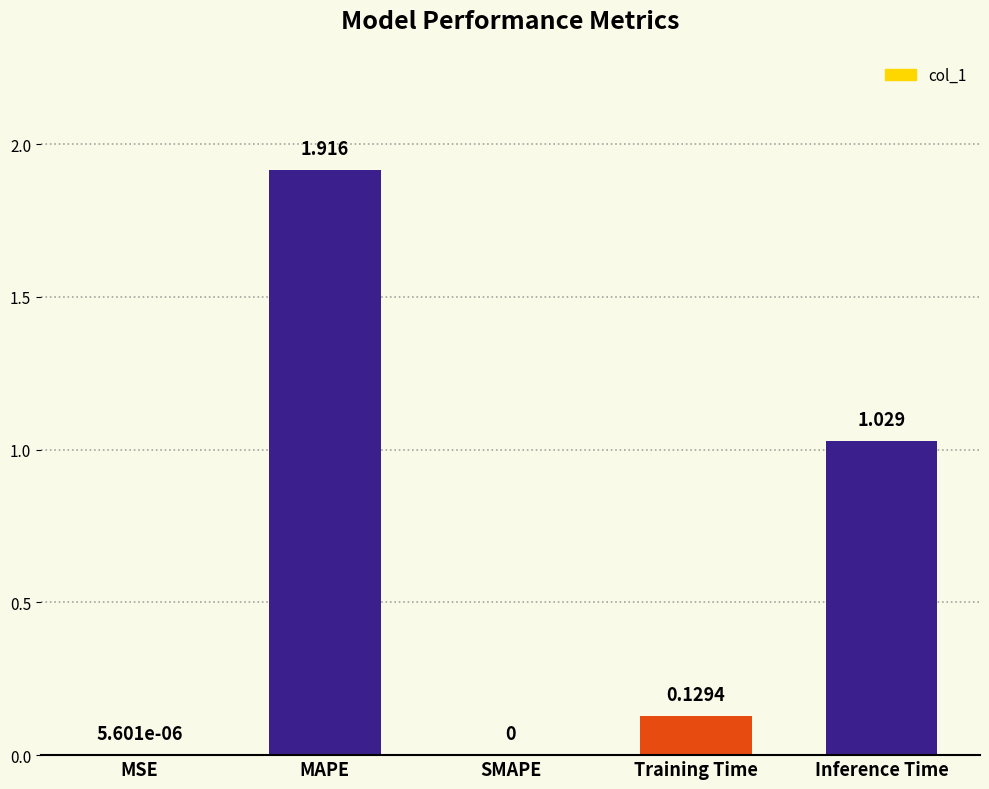

Which label corresponds to the largest value in the chart?

MAPE